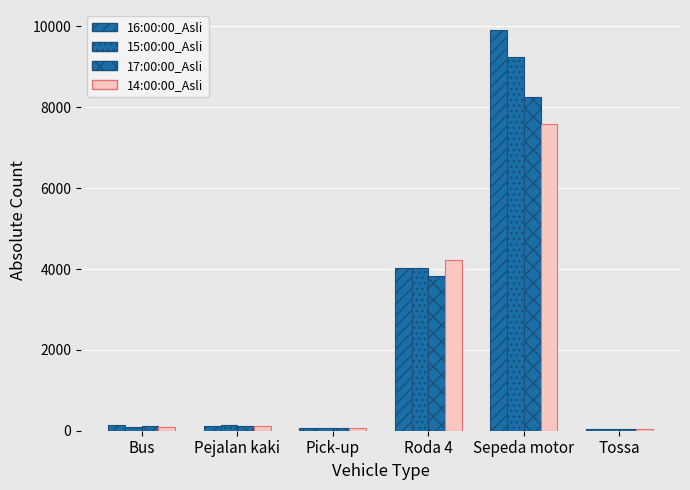

Which has a higher value, Sepeda motor or Bus?

Sepeda motor